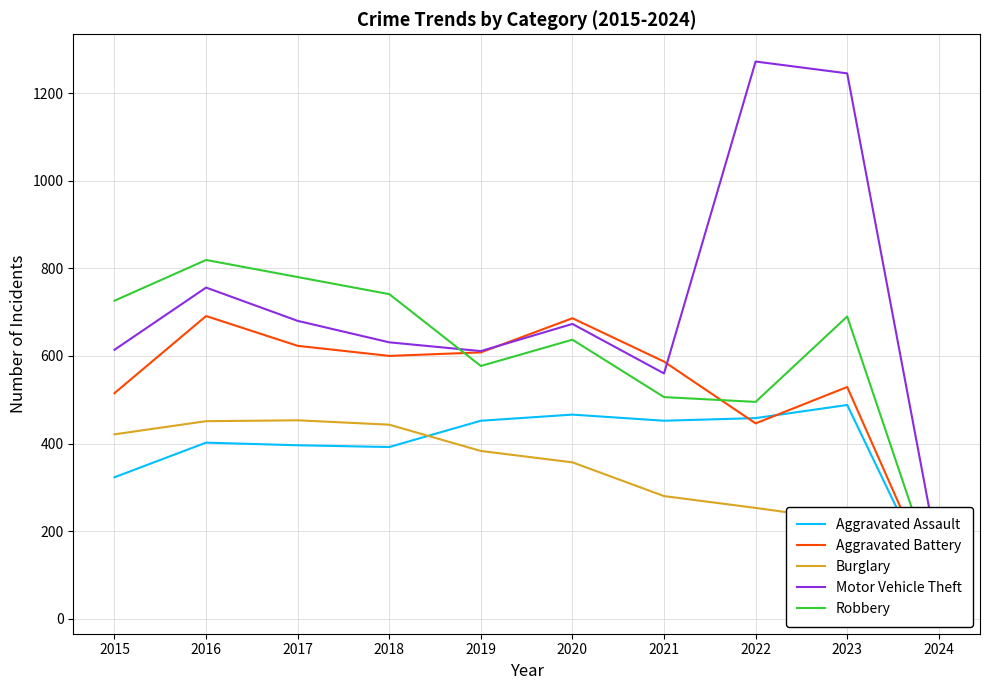

At how many categories does at least one series exceed 1069?

2